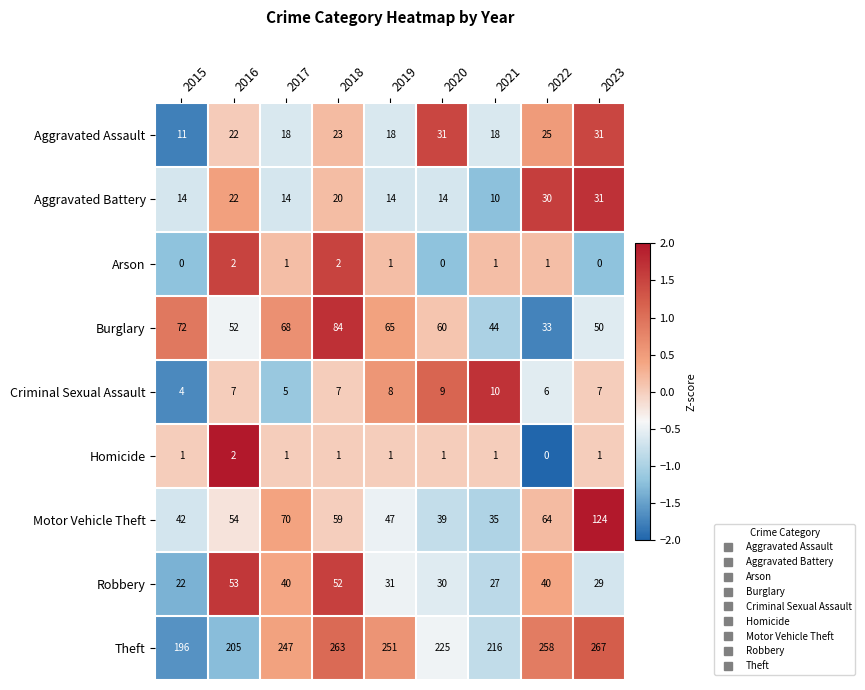

What is the difference between the highest and lowest values at 2017?

246